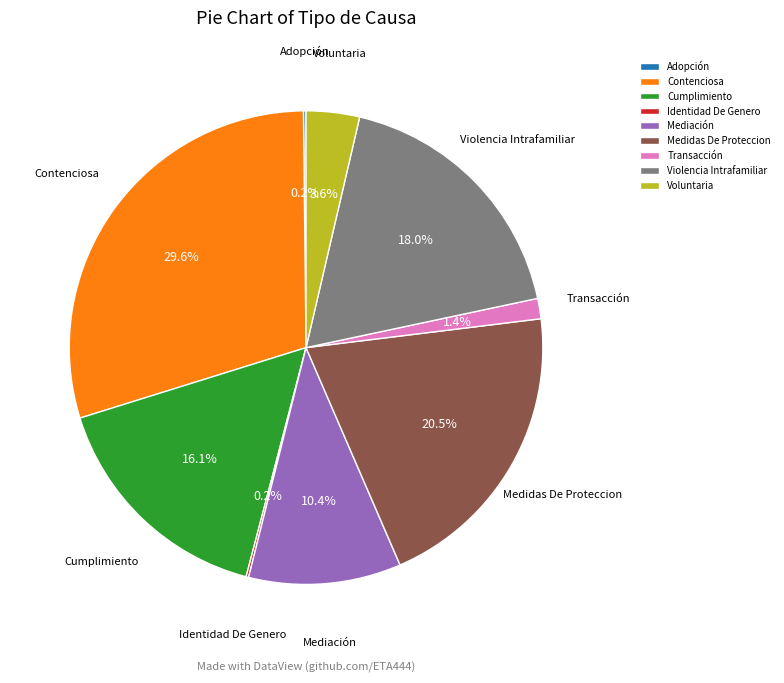

To the nearest percent, what percentage of the pie is Transacción?

1%